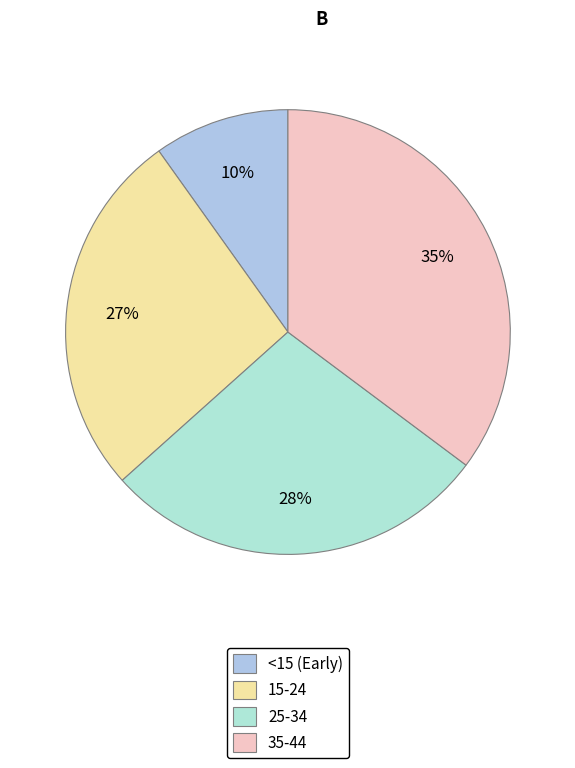

To the nearest percent, what is the average slice percentage?

25%